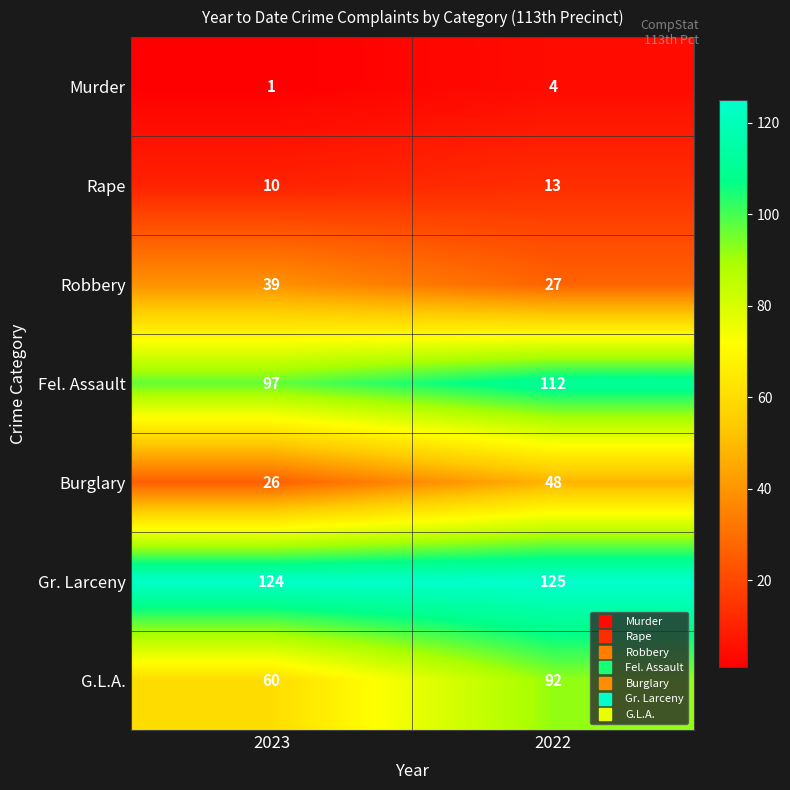

At 2022, list the series in order from largest to smallest.

Gr. Larceny, Fel. Assault, G.L.A., Burglary, Robbery, Rape, Murder